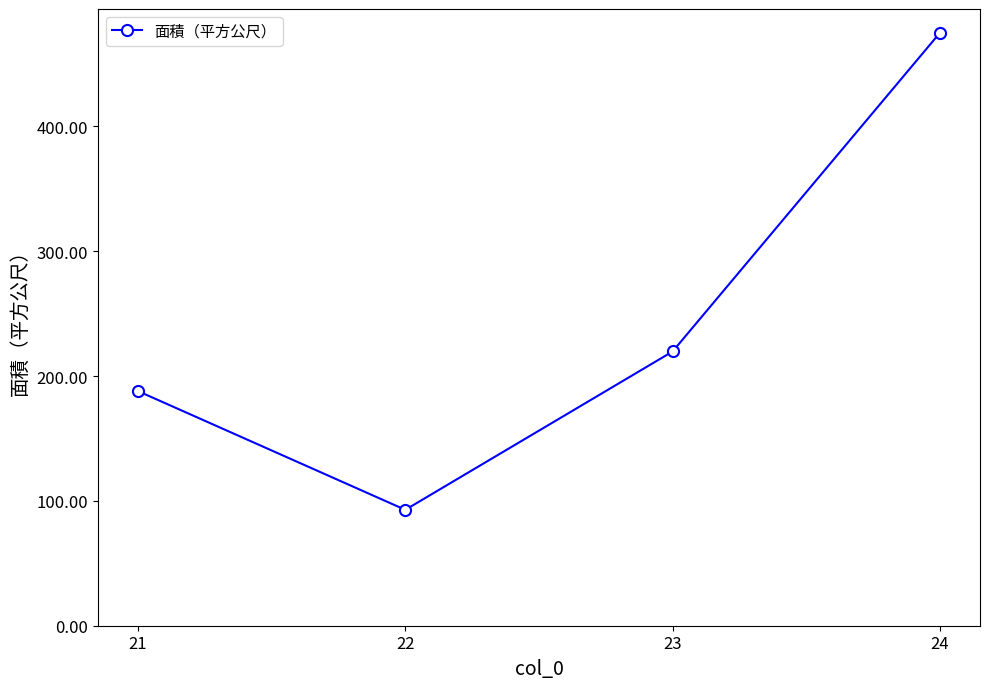

What is the value of the 4th point from the left?

475.0